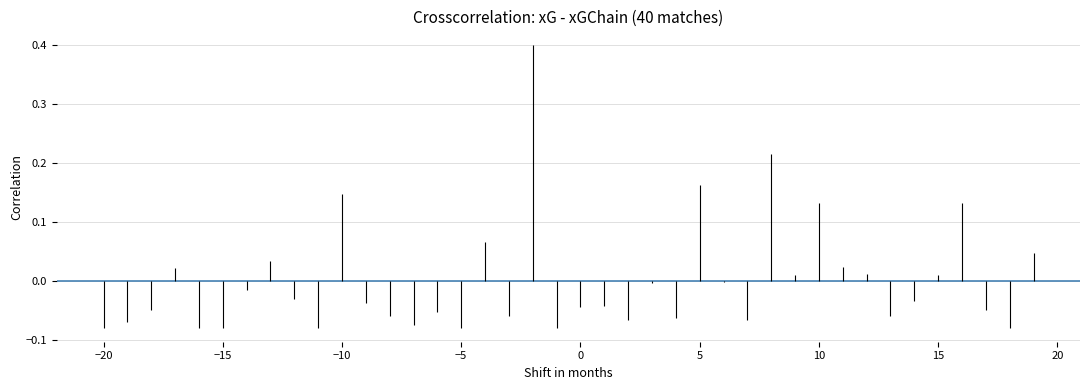

Is it true that npxG equals -0.0 at 14?

False